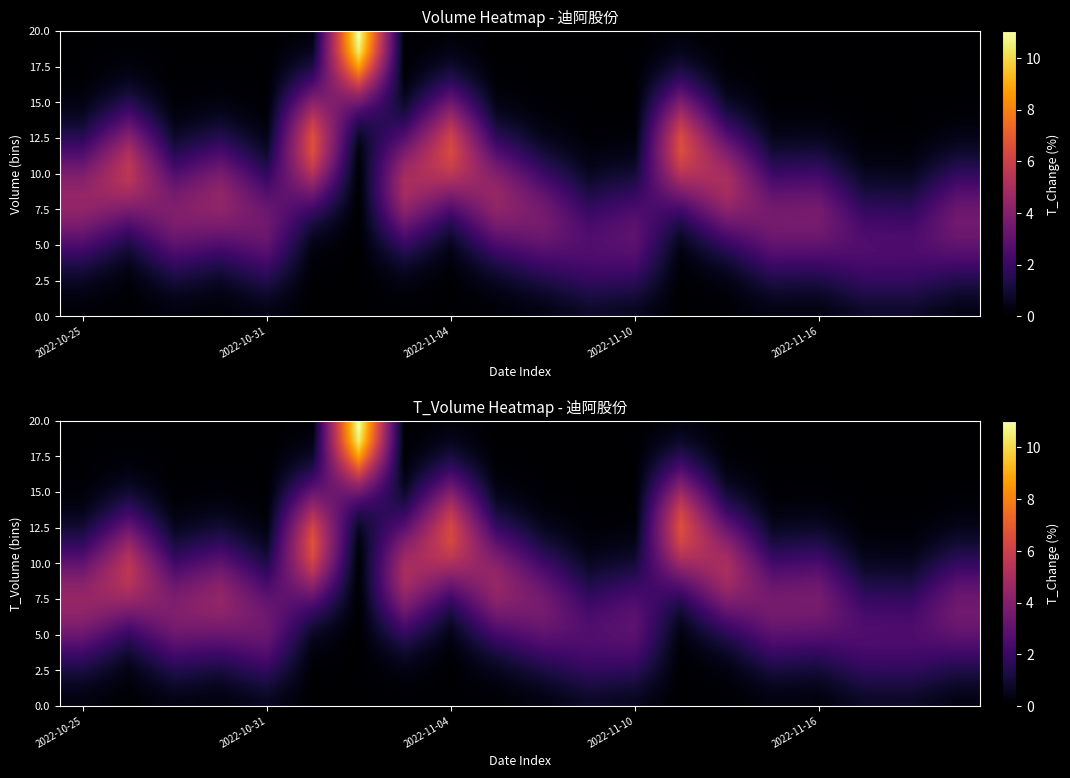

What is the average value of the 12.5 series?

1.9